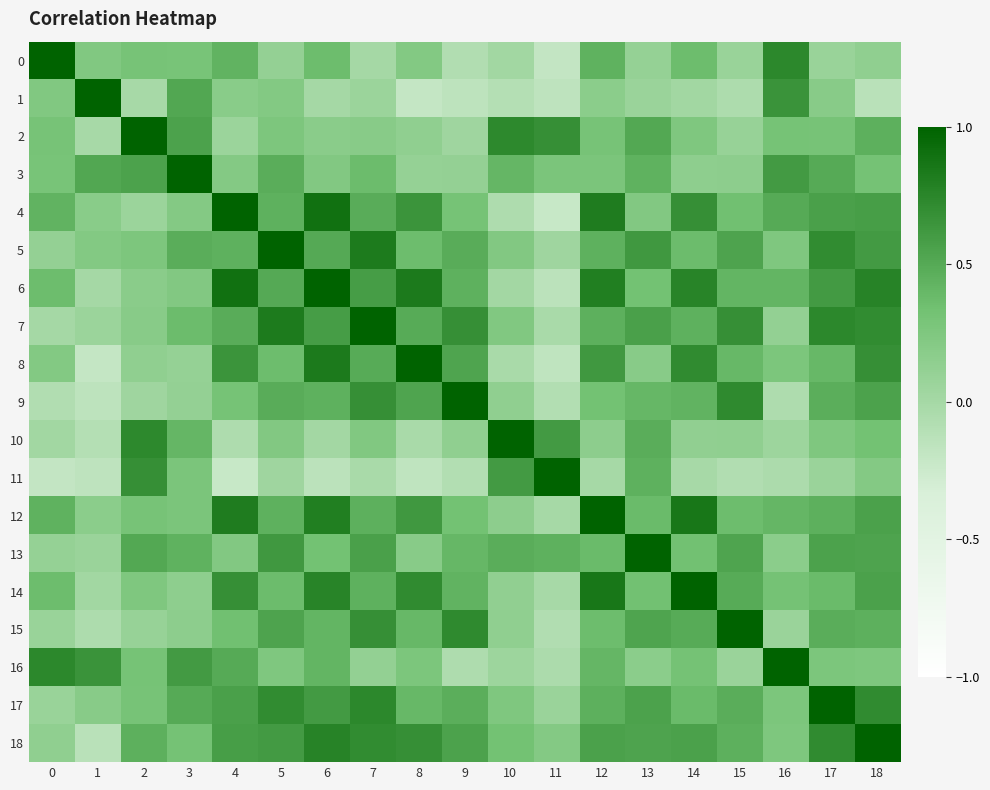

What is the spread (max minus min) of values at 14?

1.0